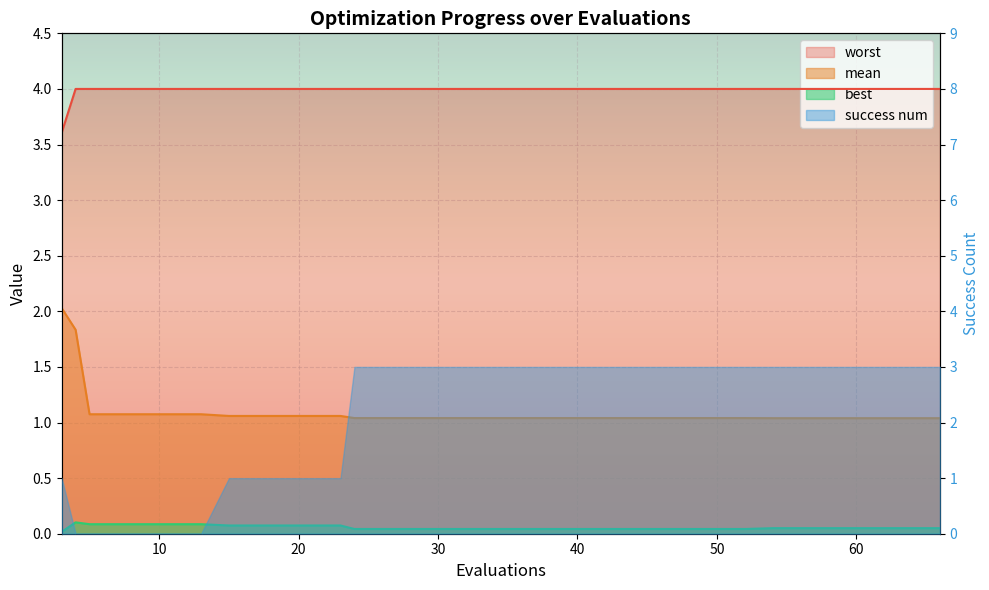

Which series has the largest total across all categories?

worst